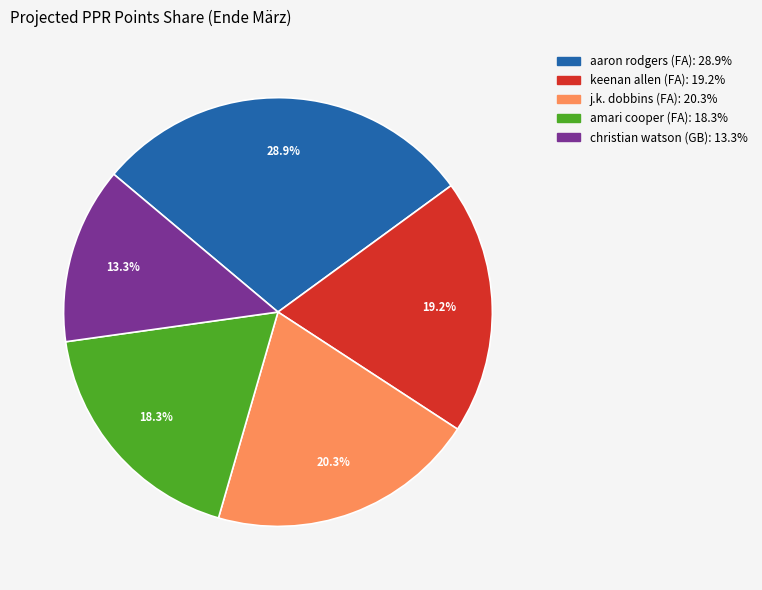

To the nearest percent, what is the difference between the aaron rodgers (FA) and j.k. dobbins (FA) slice percentages?

9%